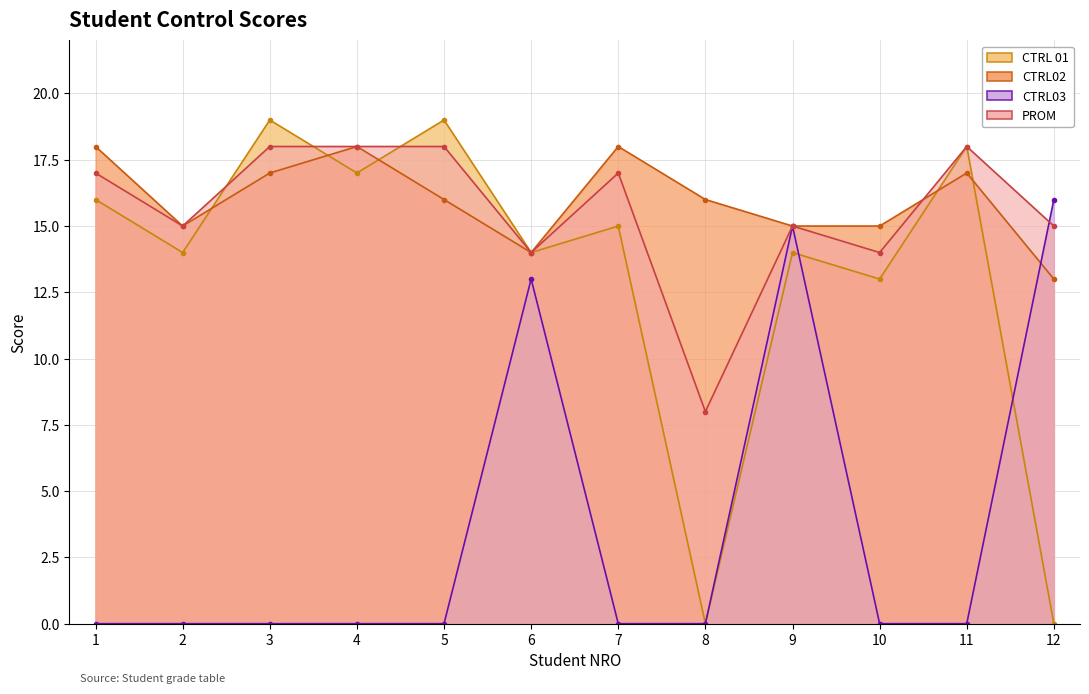

Reading left to right, extract all data points from this chart.

CTRL 01: 1=16	2=14	3=19	4=17	5=19	6=14	7=15	8=0	9=14	10=13	11=18	12=0
CTRL02: 1=18	2=15	3=17	4=18	5=16	6=14	7=18	8=16	9=15	10=15	11=17	12=13
CTRL03: 1=0	2=0	3=0	4=0	5=0	6=13	7=0	8=0	9=15	10=0	11=0	12=16
PROM: 1=17	2=15	3=18	4=18	5=18	6=14	7=17	8=8	9=15	10=14	11=18	12=15